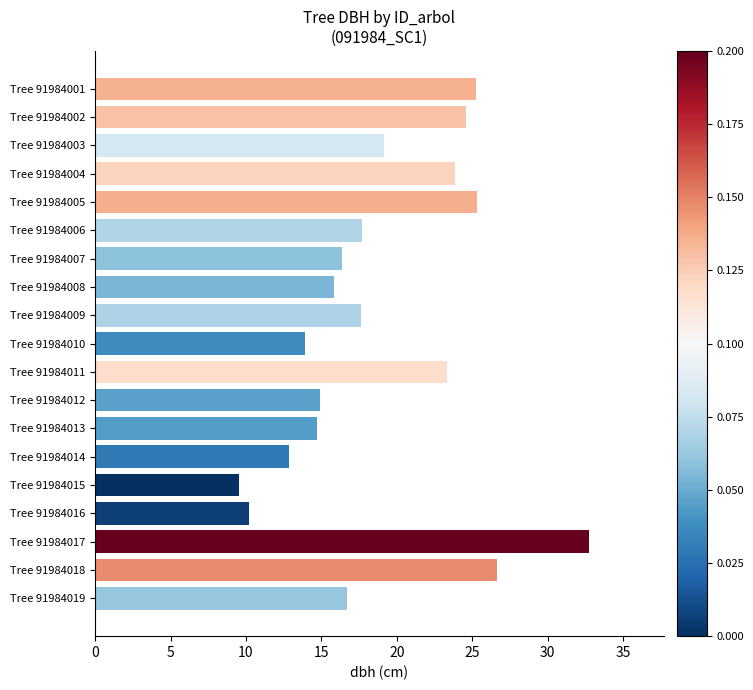

At which label is the value closest to 21?

Tree 91984003